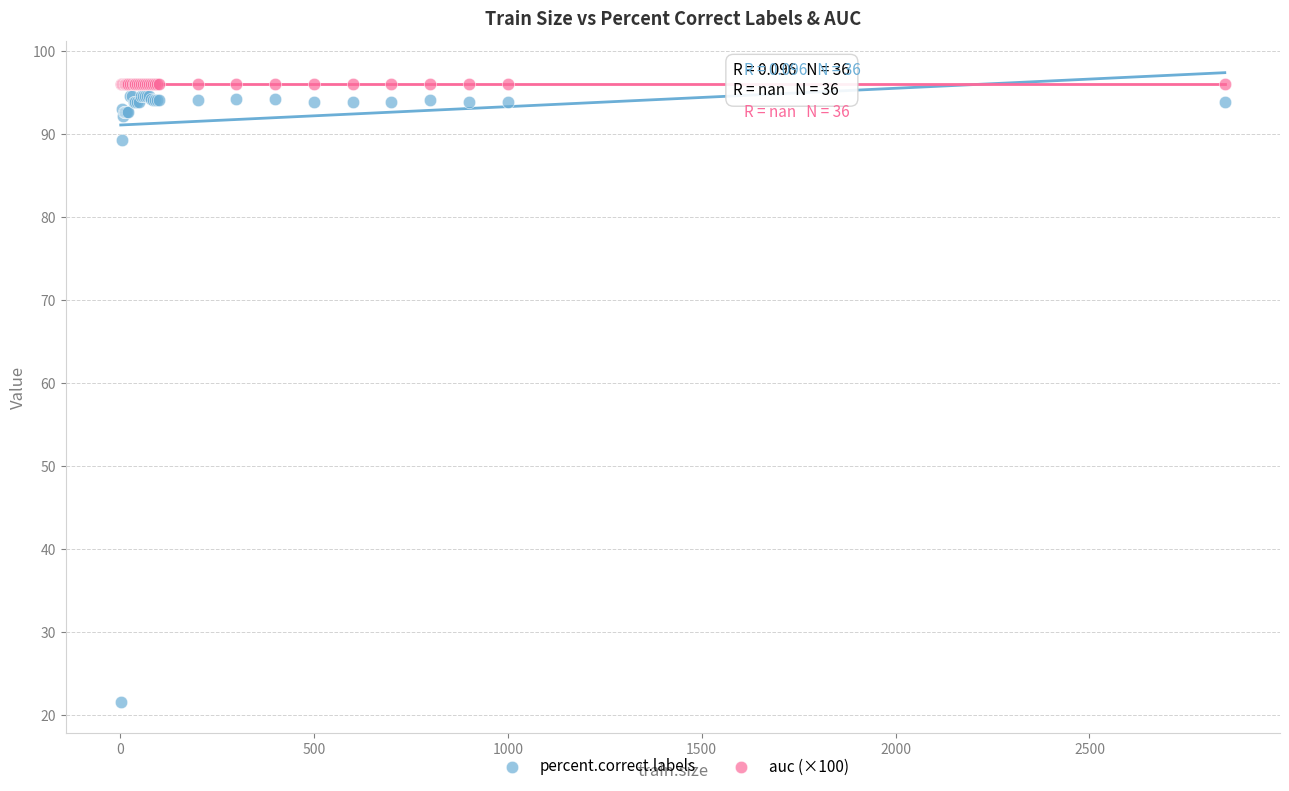

Which series reaches the minimum Y coordinate?

percent.correct.labels